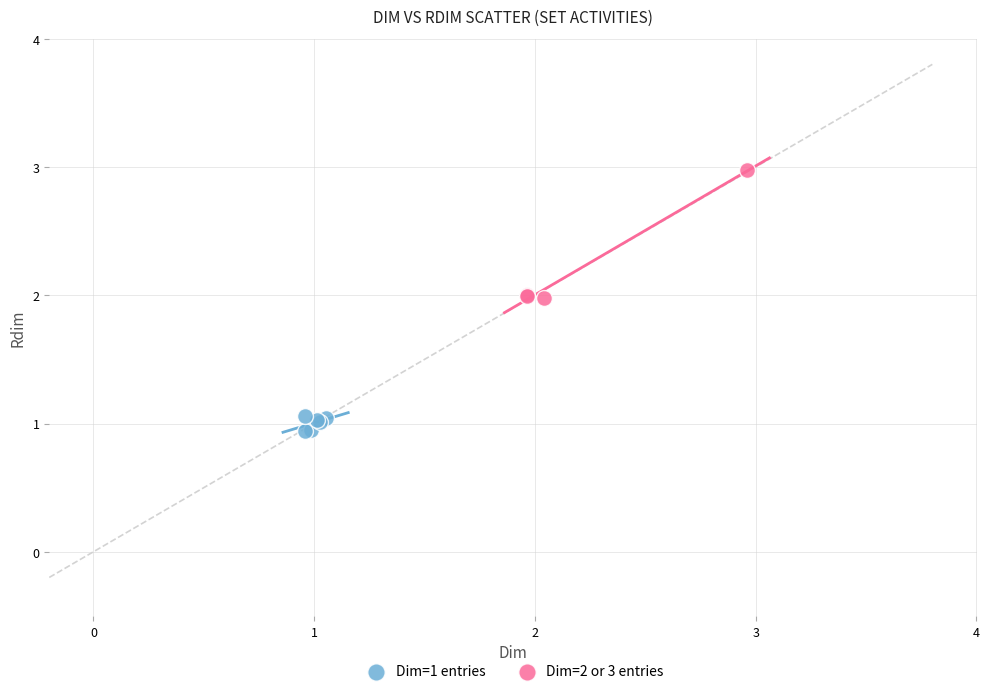

Which series reaches the maximum Y coordinate?

Dim=2 or 3 entries